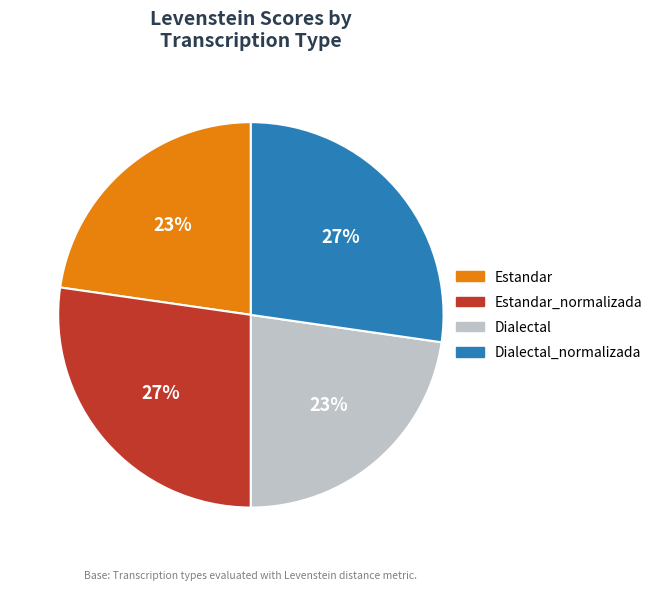

What percentage is the Dialectal_normalizada slice, to the nearest percent?

27%